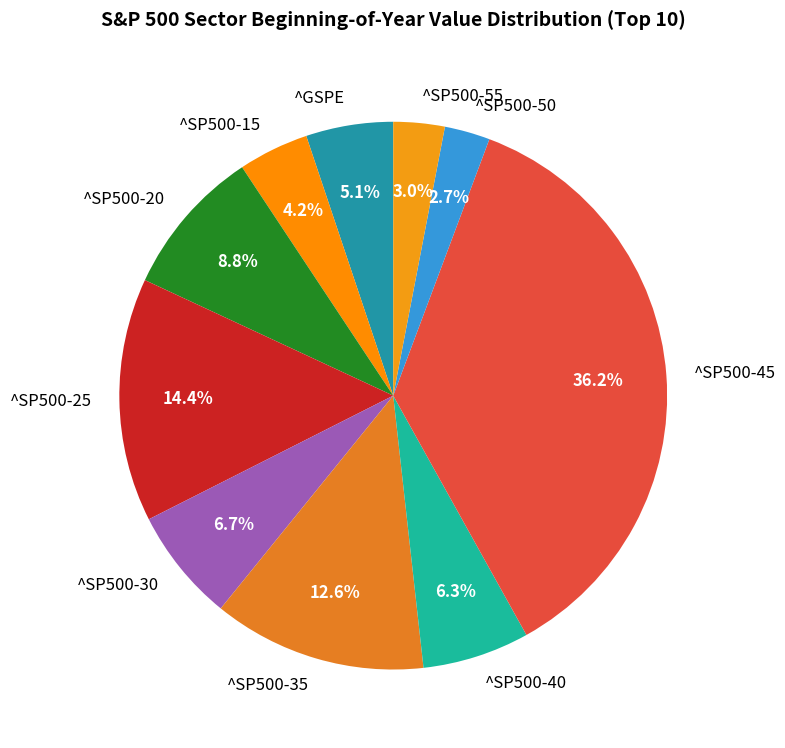

Which has a higher value, ^SP500-55 or ^SP500-35?

^SP500-35